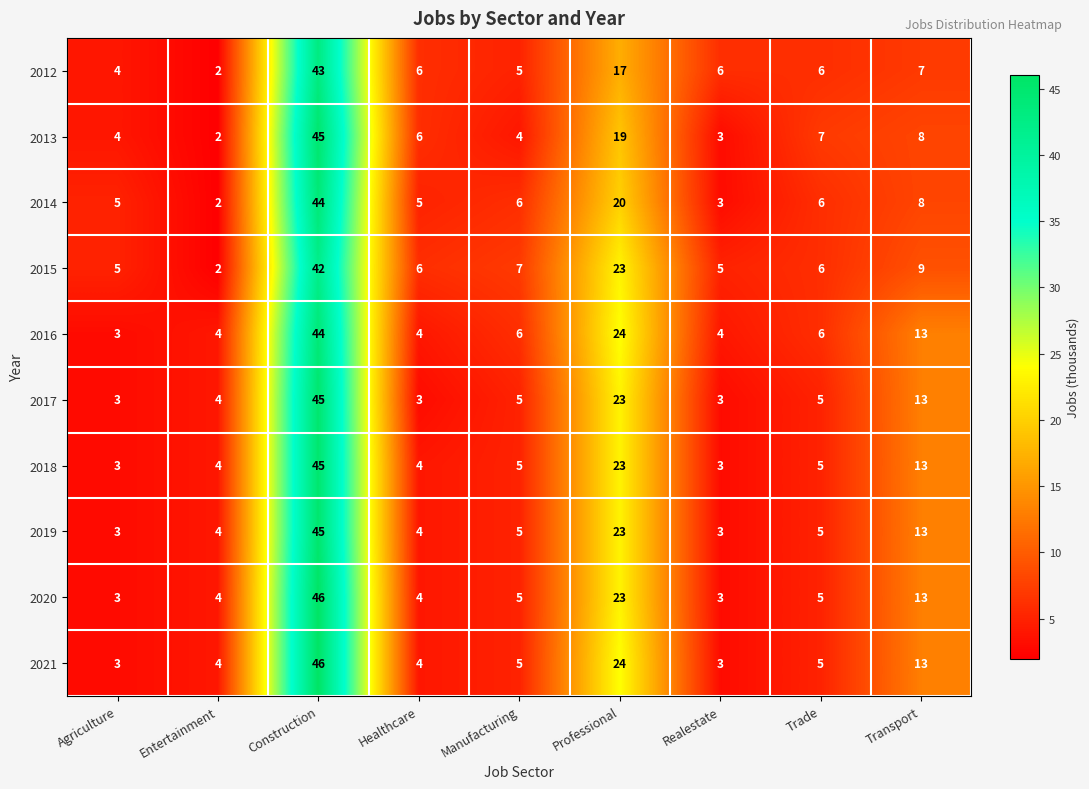

Which category has the highest value in the 2017 series?

Construction